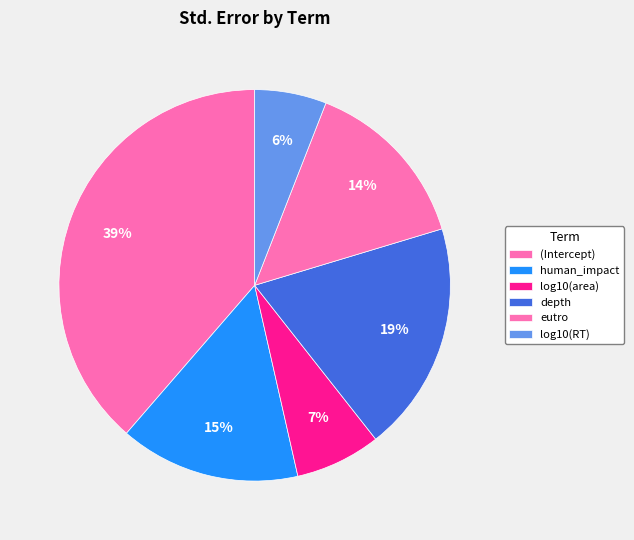

Rank the categories by value from highest to lowest.

(Intercept), depth, human_impact, eutro, log10(area), log10(RT)